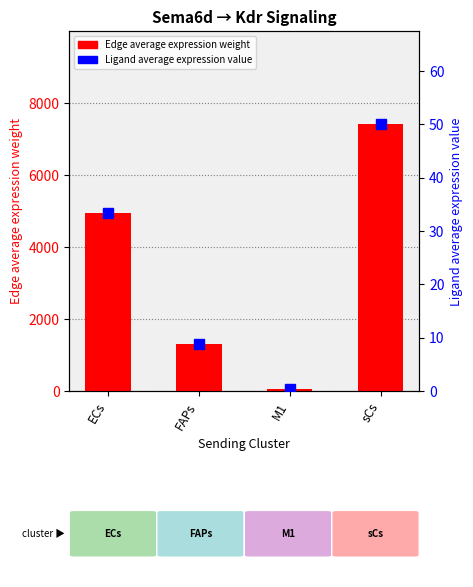

What is the average value of the Edge average expression weight series?

3423.9